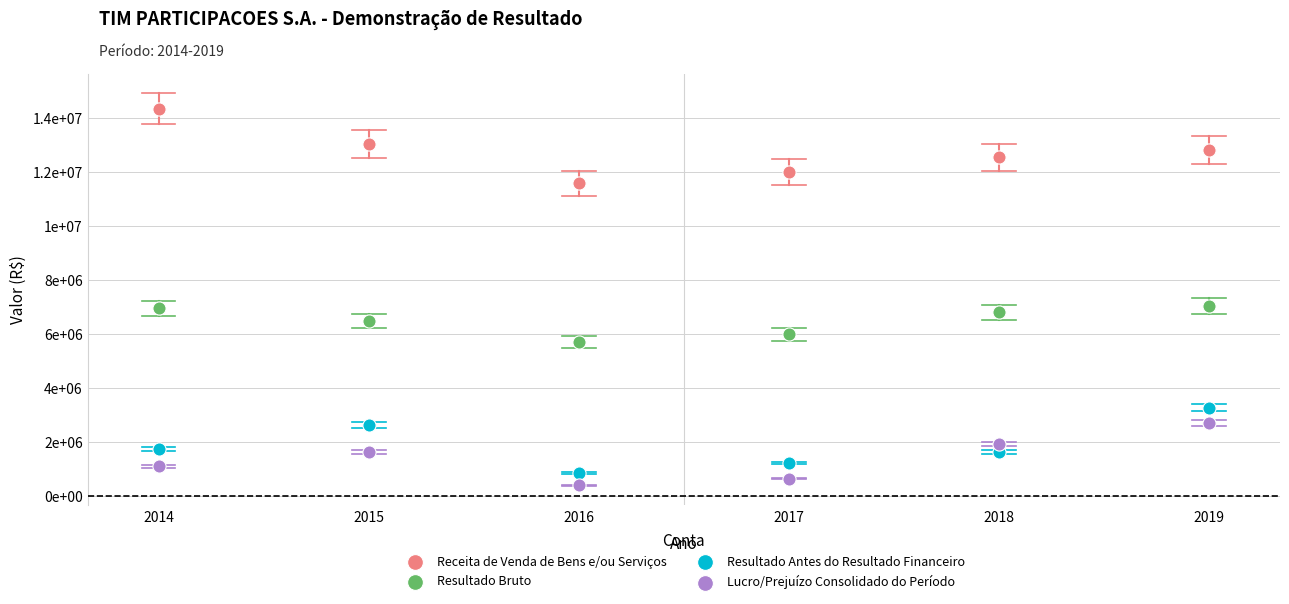

Which series contains the lowest Y value?

Lucro/Prejuízo Consolidado do Período